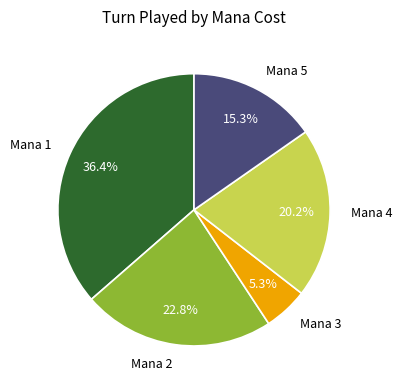

To the nearest percent, what is the difference between the largest and smallest slice percentages?

31%